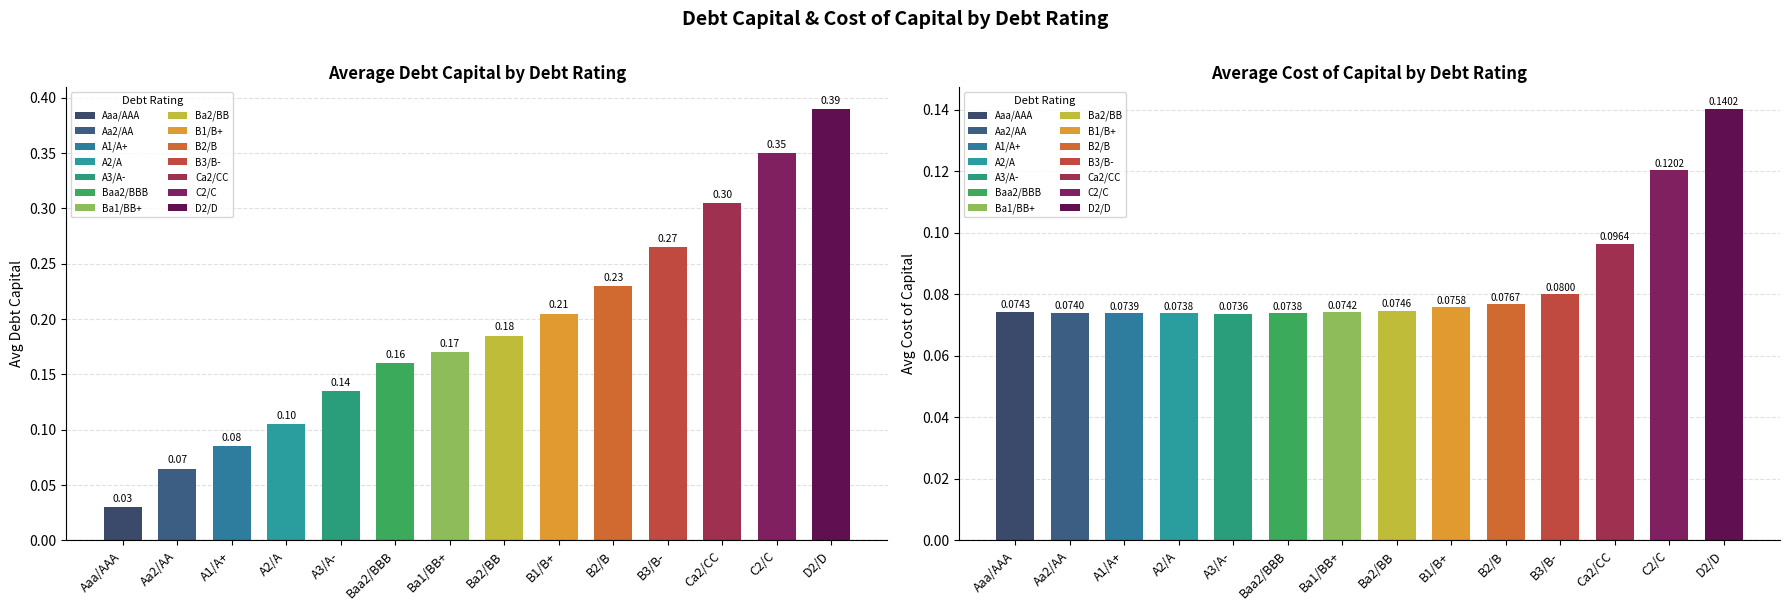

List the series in order of their peak value, lowest first.

cost_capital, debt_capital